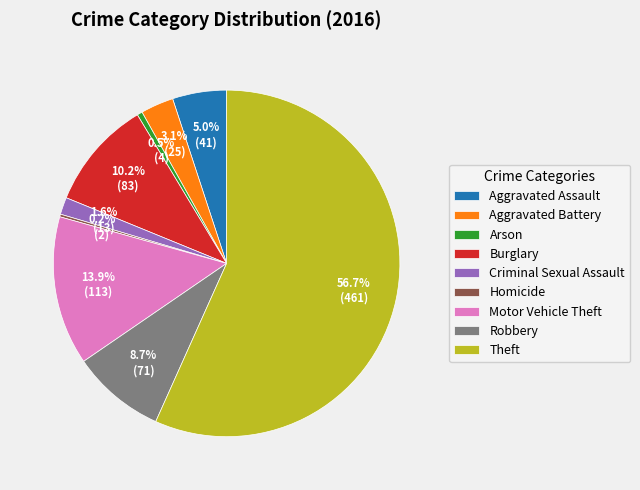

Is the sum of Robbery and Burglary greater than half?

No